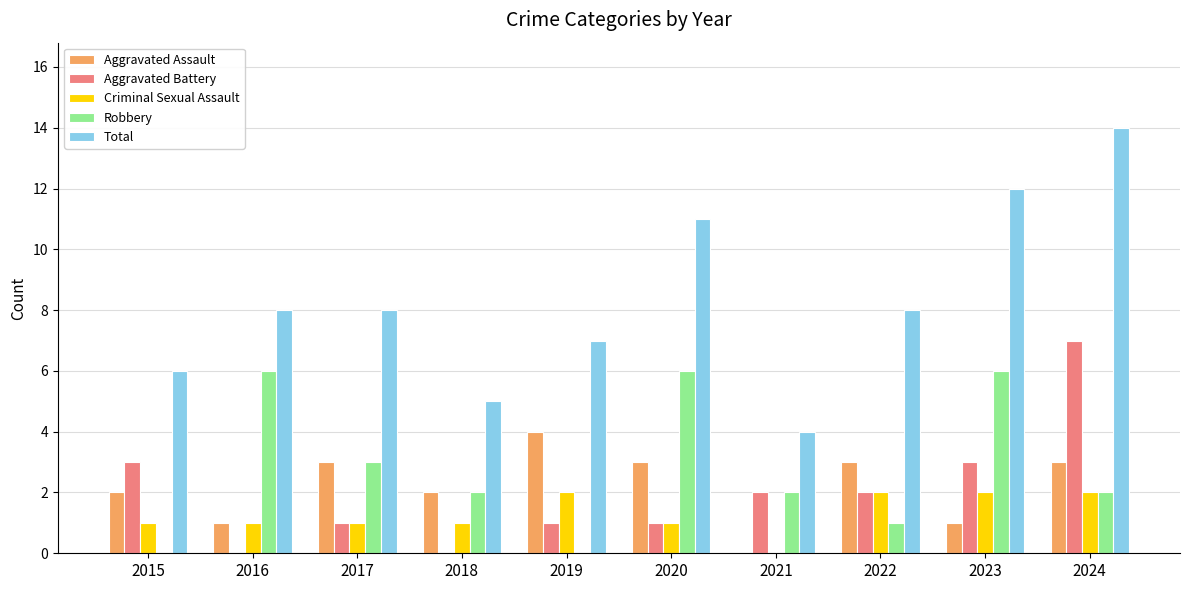

Are the bars horizontal?

No